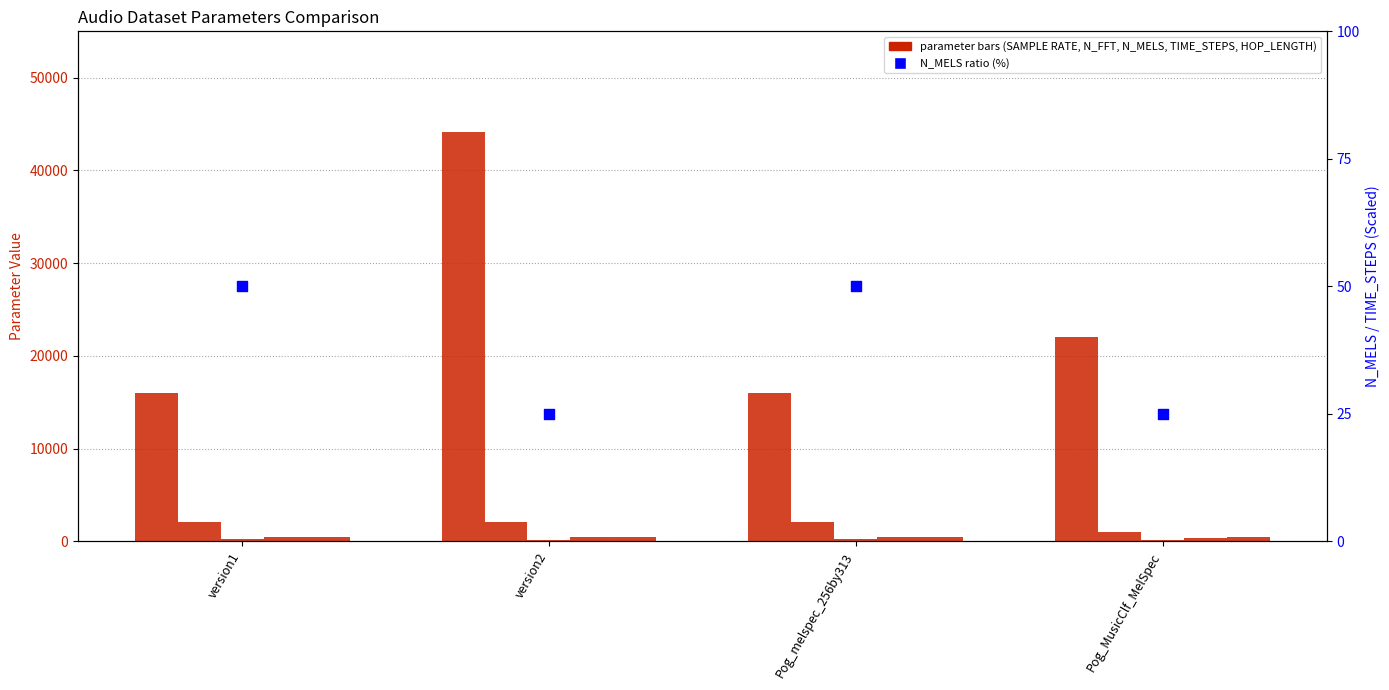

At how many categories does at least one series exceed 15693?

4